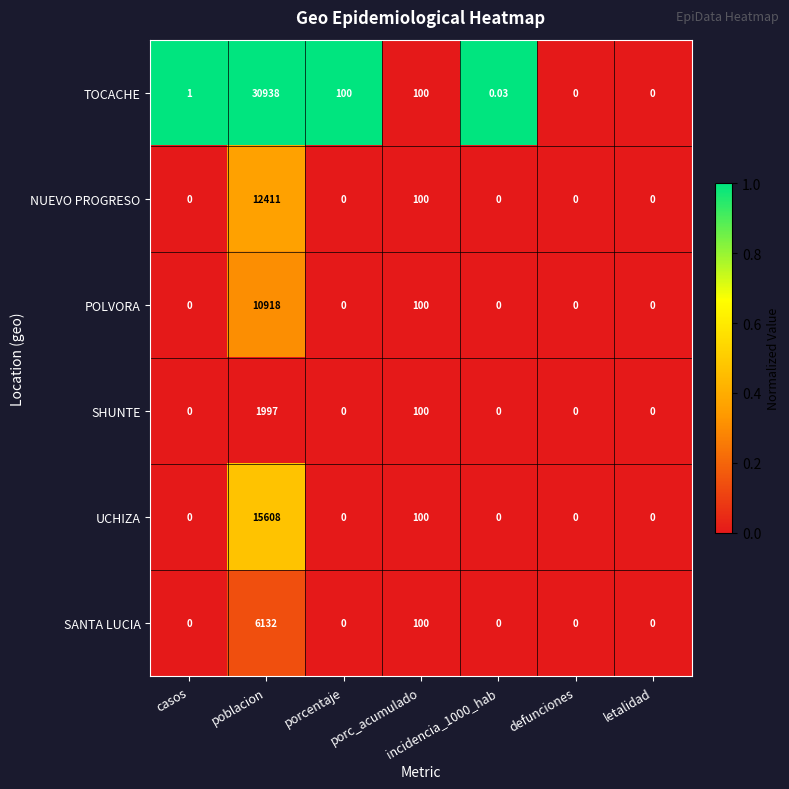

Where is SHUNTE nearest to the value 998?

porc_acumulado